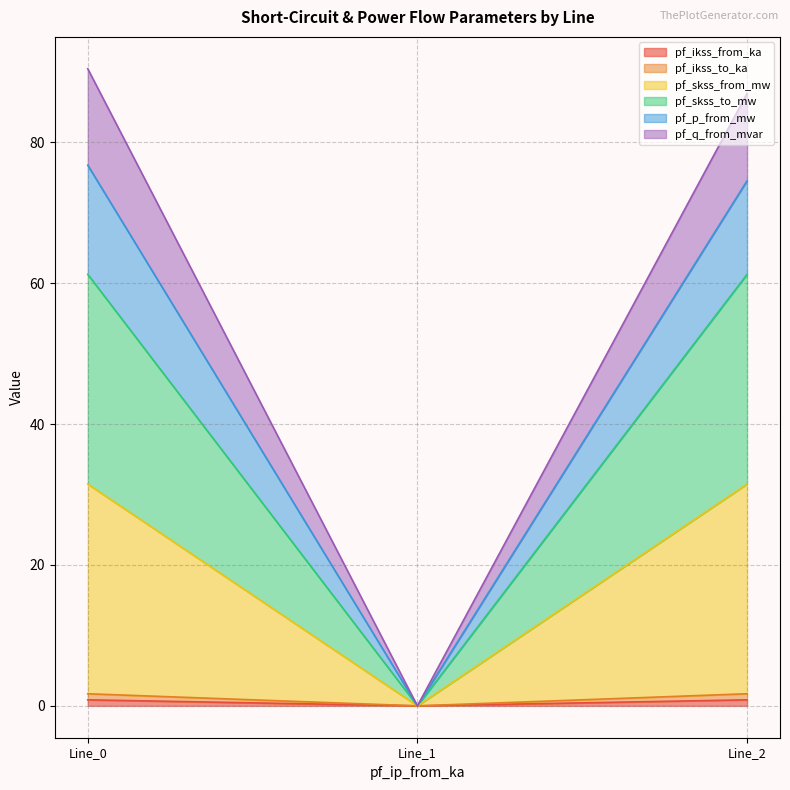

The value of pf_skss_from_mw at Line_1 is 0.9. True or false?

False